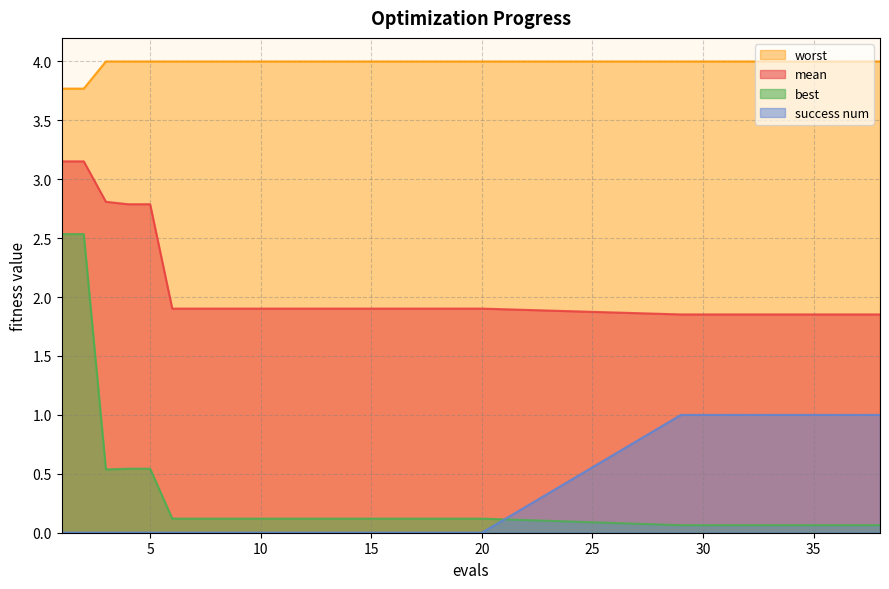

What is the highest value of the mean series?

3.2